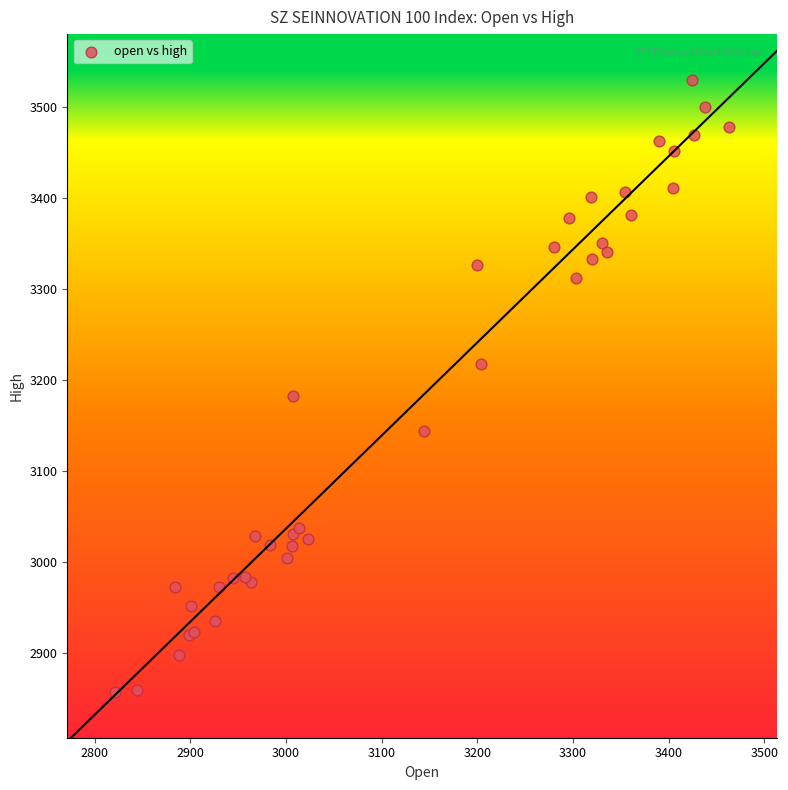

What Y value in the scatter plot is closest to 3193?

3182.9